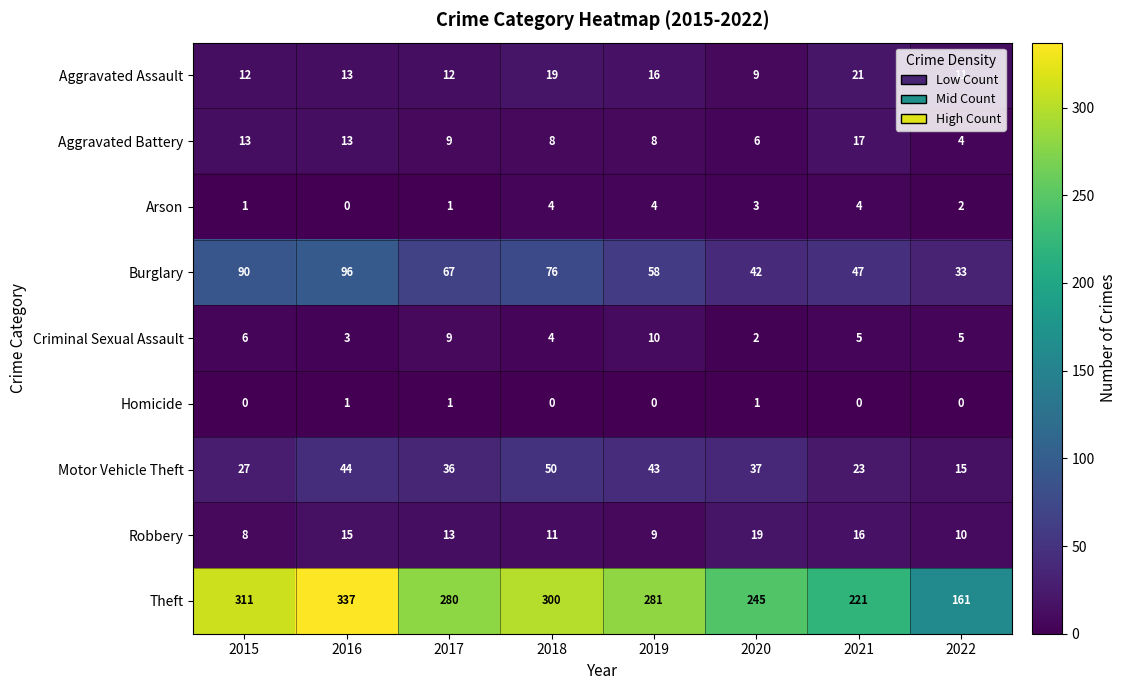

Between 2021 and 2022, which series saw the biggest shift?

Theft